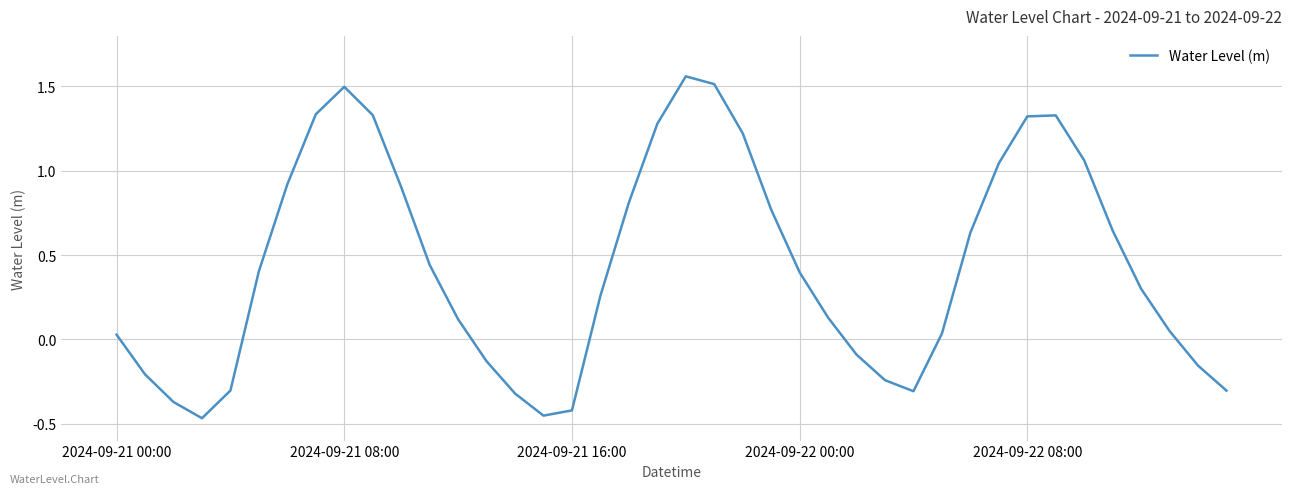

What is the difference between the maximum and minimum values?

2.0